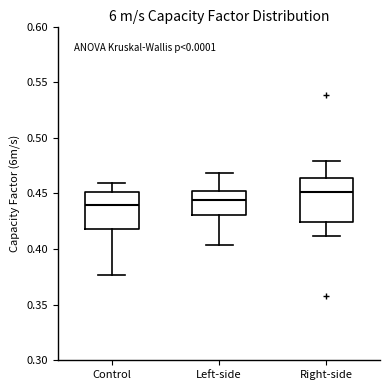

Reading left to right, transcribe this box plot: for each box, give where its median line is, the range the box spans, and where its two whiskers end, as read against the y-axis. The values are not printed on the chart, so give them approximately, as read against the axis.

Control: median 0.440, box 0.420 to 0.450, whiskers 0.375 to 0.460
Left-side: median 0.445, box 0.430 to 0.455, whiskers 0.405 to 0.470
Right-side: median 0.450, box 0.425 to 0.465, whiskers 0.410 to 0.480